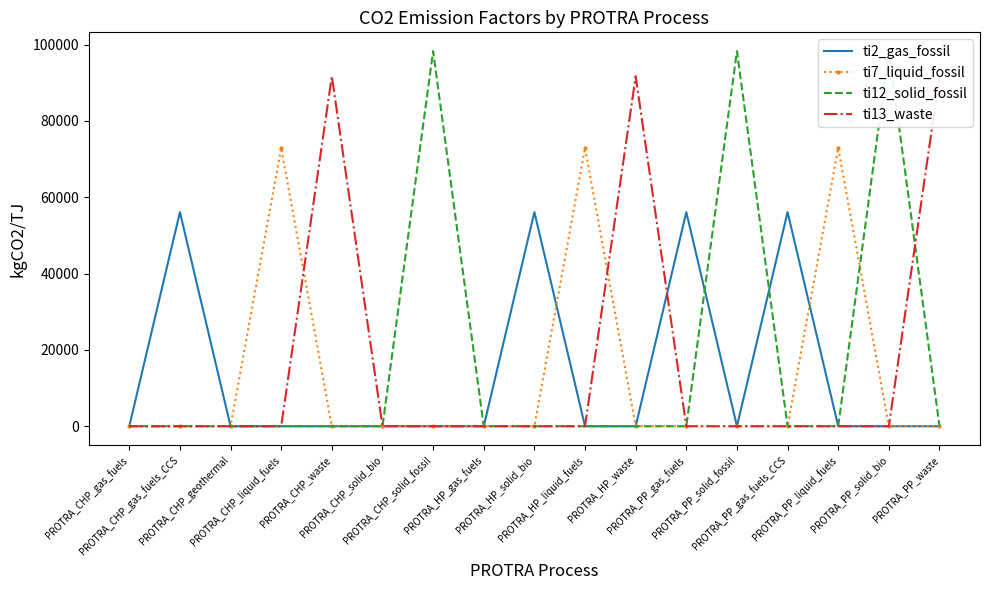

How many series are shown in this chart?

4